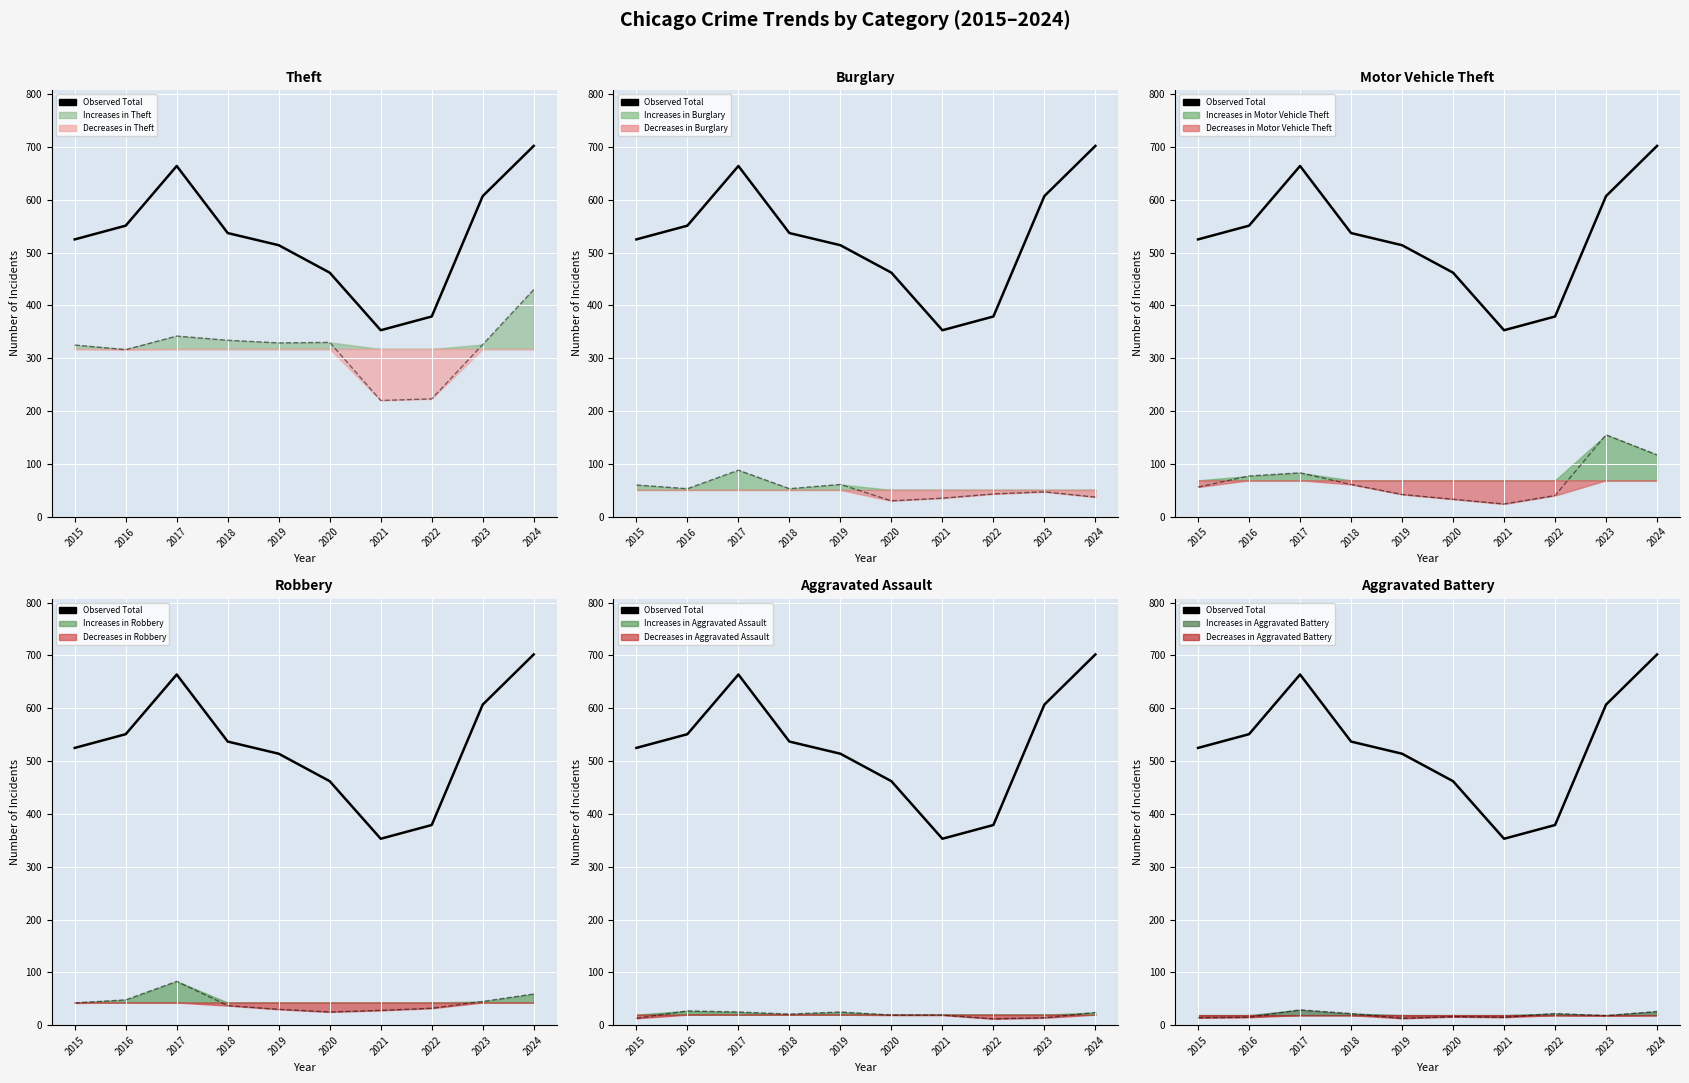

What is the value of the Aggravated Assault point at the 10th from the left?

24